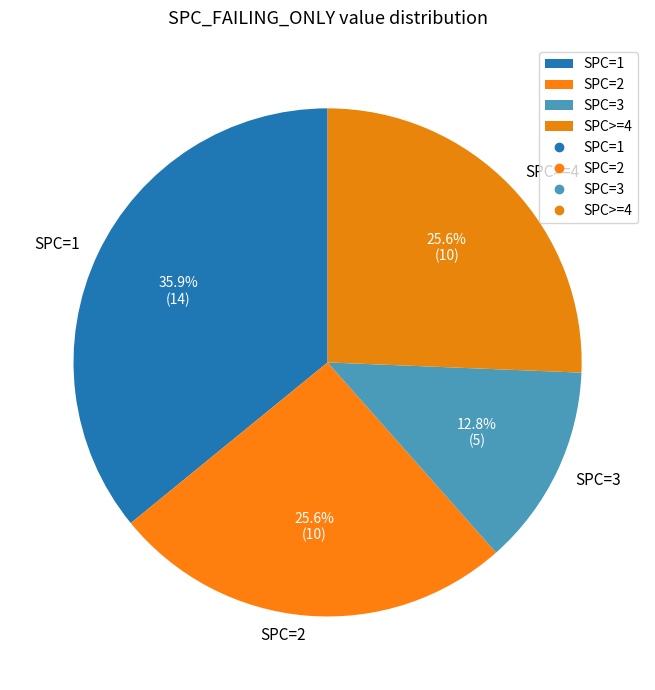

Between SPC=3 and SPC=2, which is larger?

SPC=2